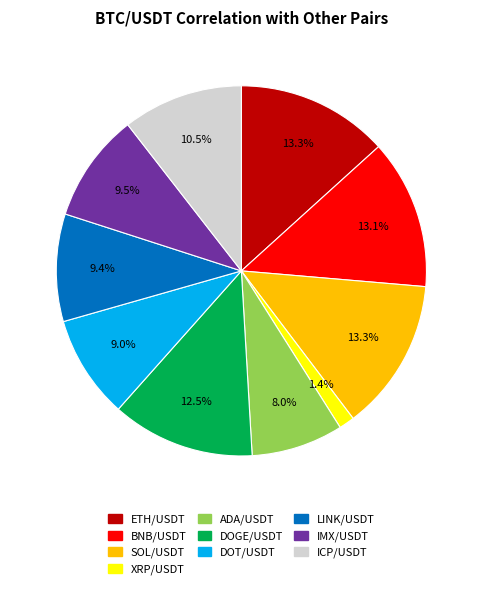

To the nearest percent, what portion does SOL/USDT represent?

13%